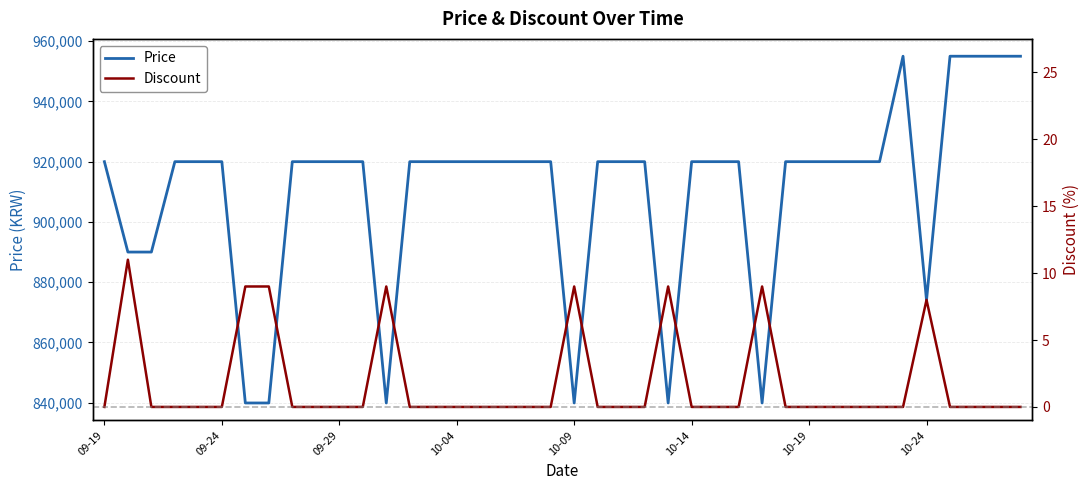

What position from the right is 10-04?

25